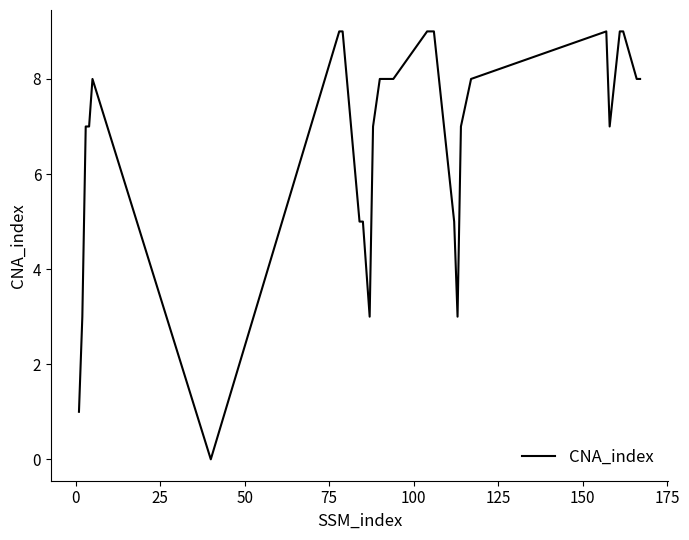

How many categories are shown in the chart?

30